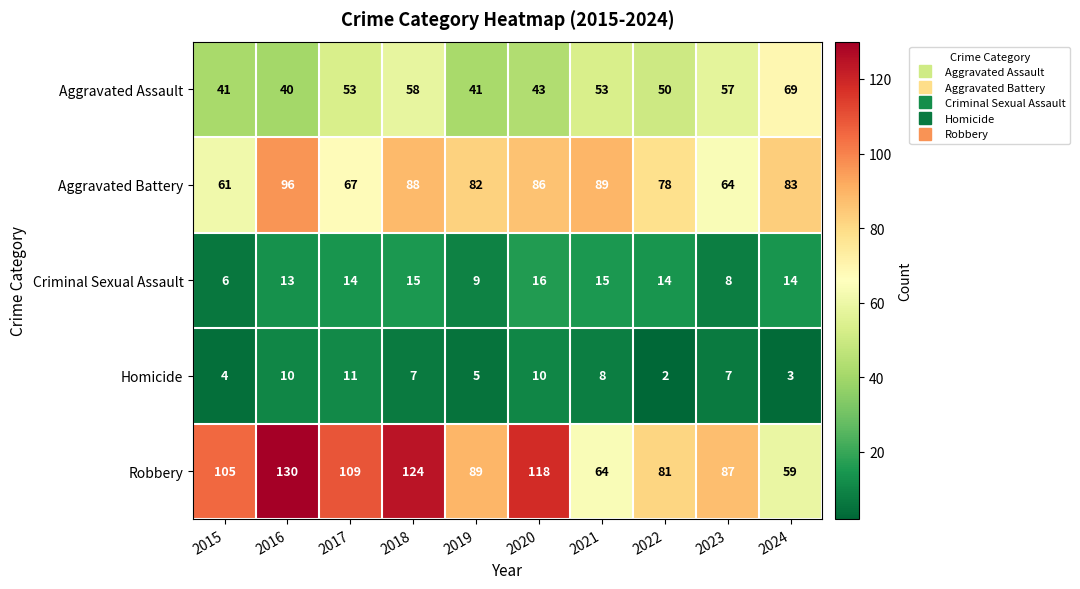

What is the sum of all Aggravated Battery values?

794